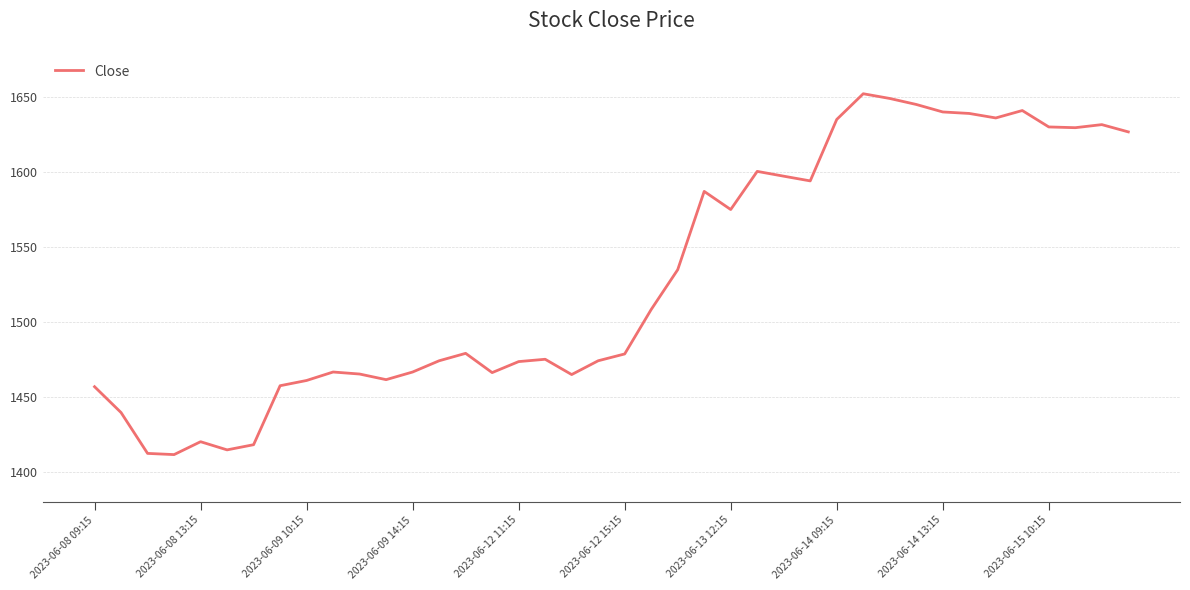

What is the greatest value displayed?

1652.2